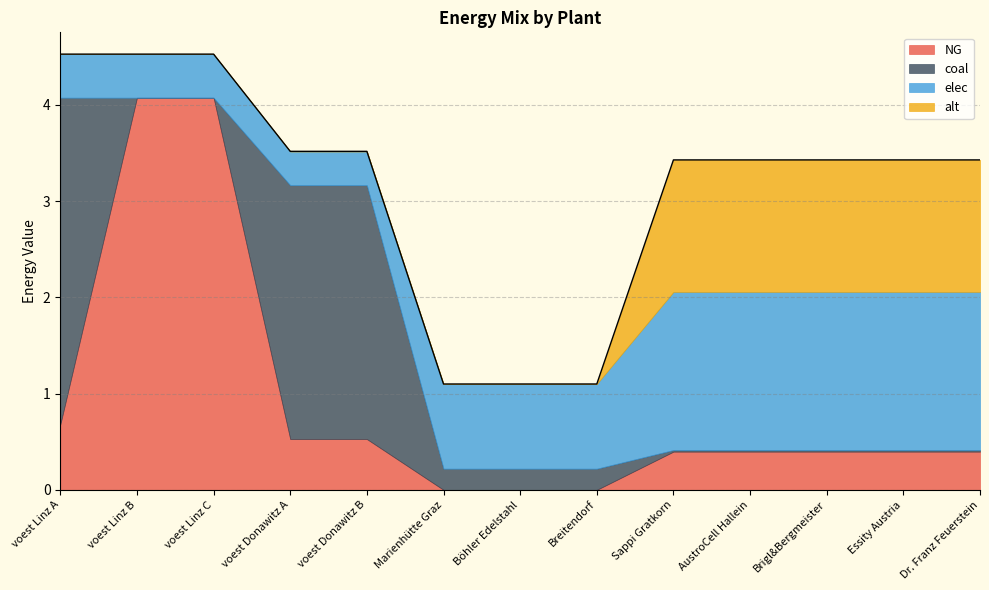

How many series are shown in this chart?

4